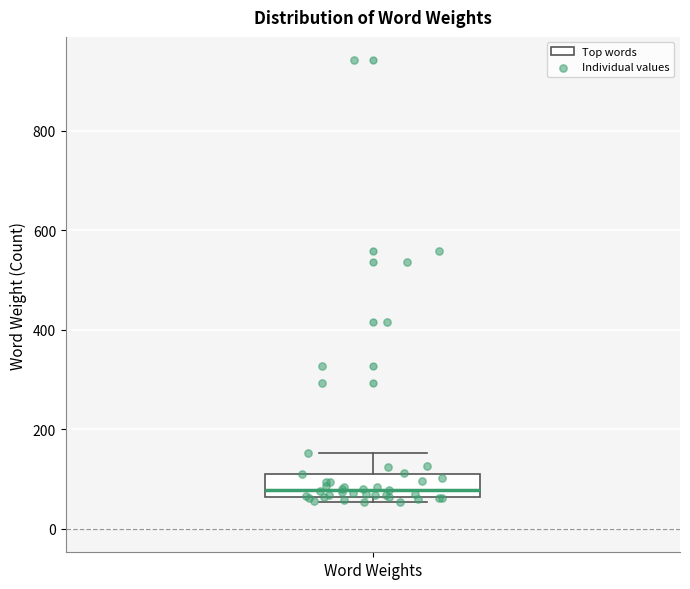

Read this box plot against the y-axis: the position of the median line, the range covered by the box, and the ends of both whiskers. The values are not printed on the chart, so give them approximately, as read against the axis.

median 80, box 60 to 120, whiskers 60 (just below the box's lower edge) to 160